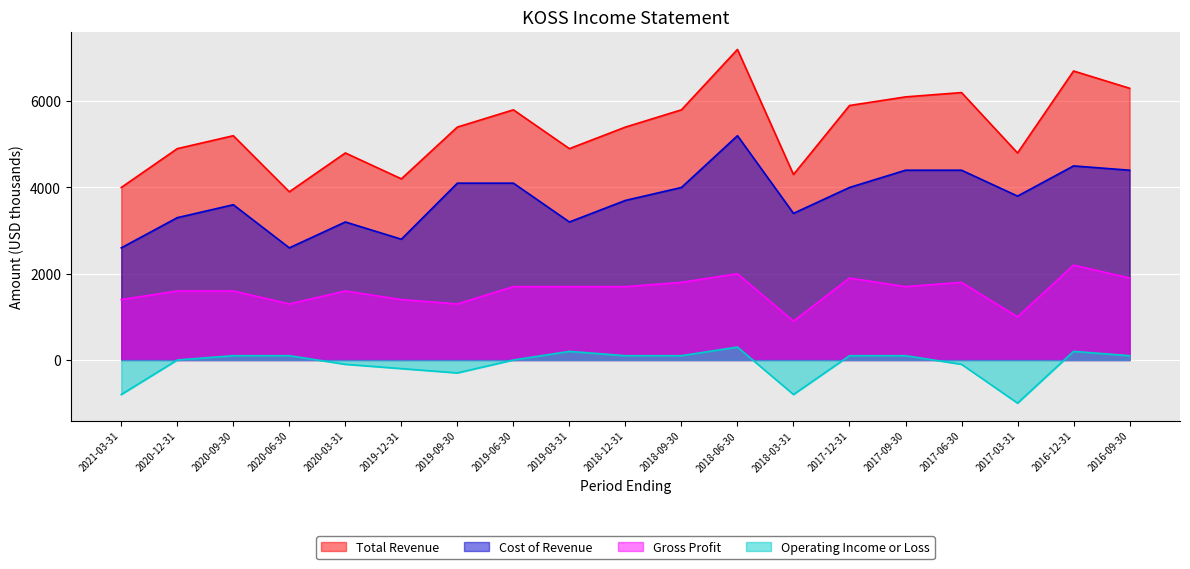

What is the greatest value displayed?

7200